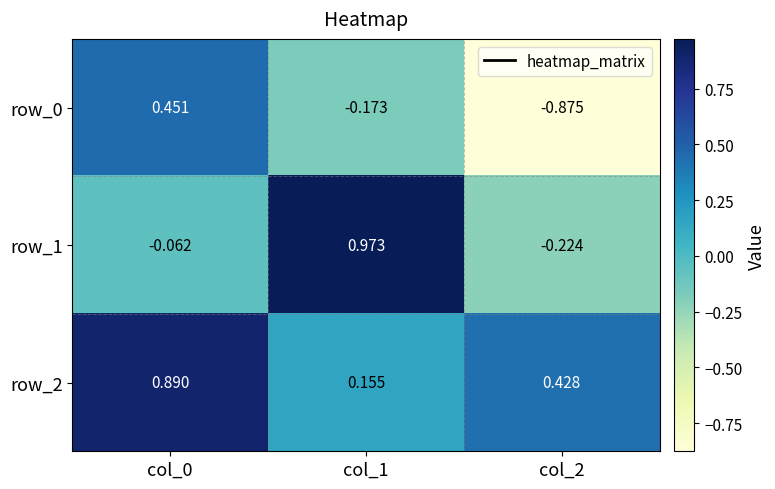

How many categories are shown in the chart?

3